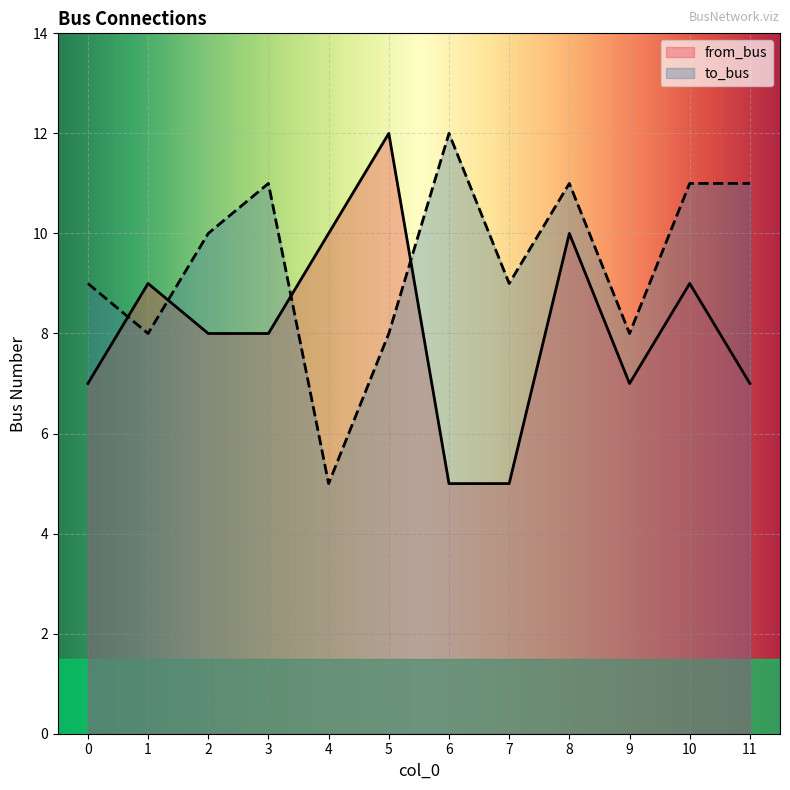

Rank the series by their maximum value, from lowest to highest.

from_bus, to_bus